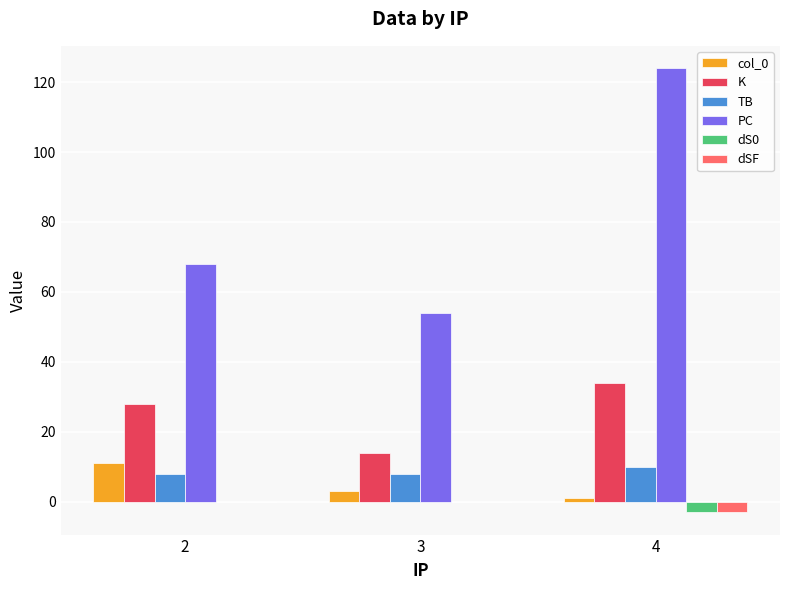

What is the approximate value of PC at 3, to the nearest 5?

55